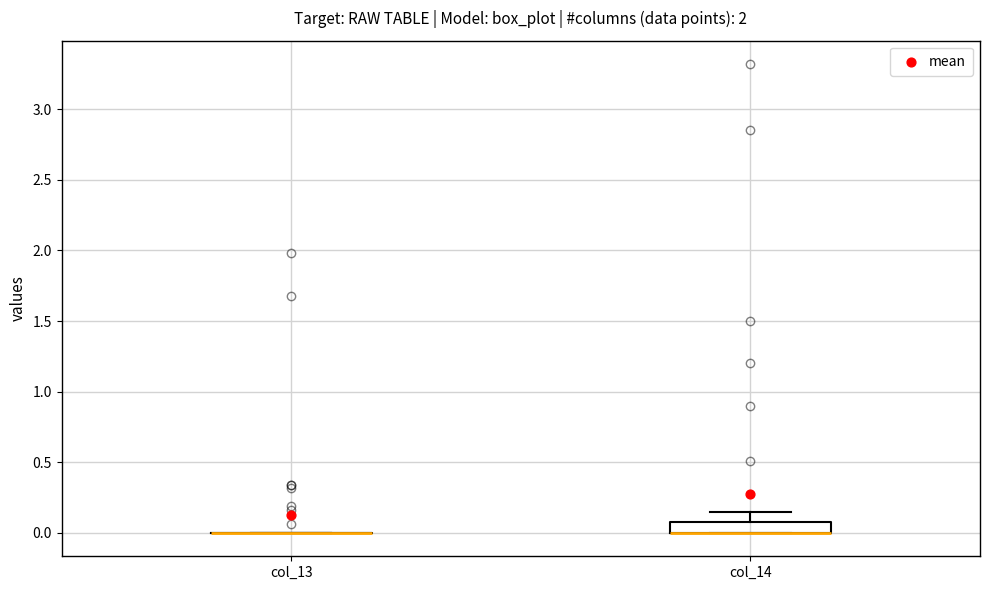

Comparing the boxes themselves (not the whiskers), which one is the tallest?

col_14